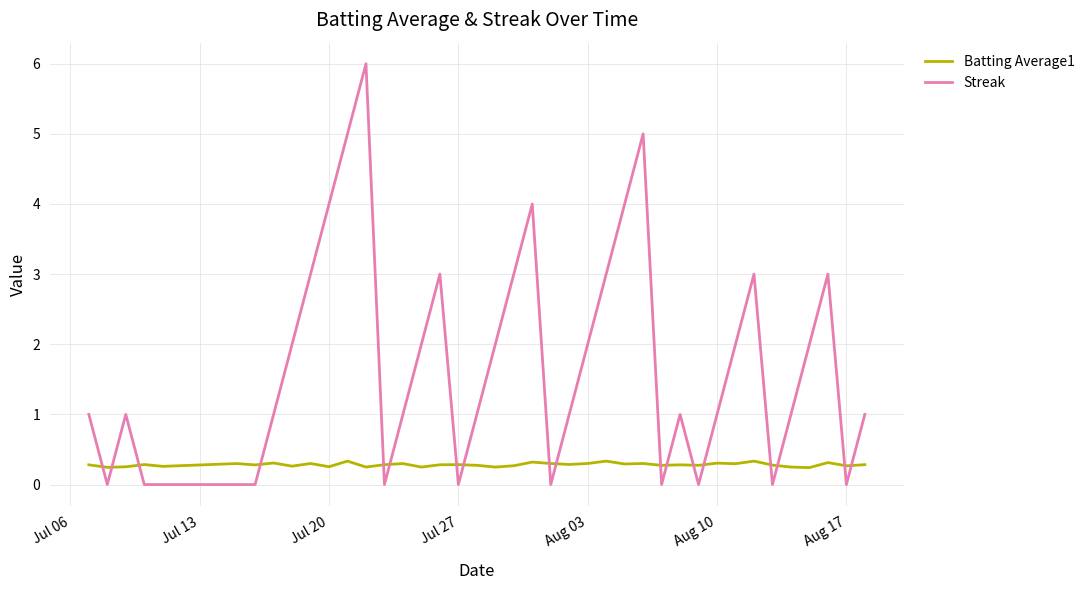

Which series has the largest range (max minus min)?

Streak